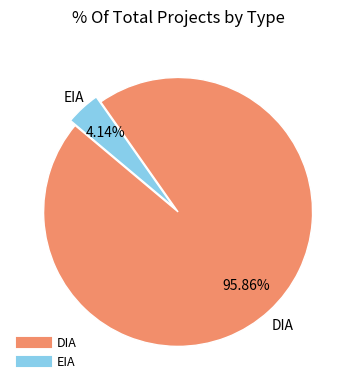

Combined, what portion of the pie is EIA and DIA?

100.0%